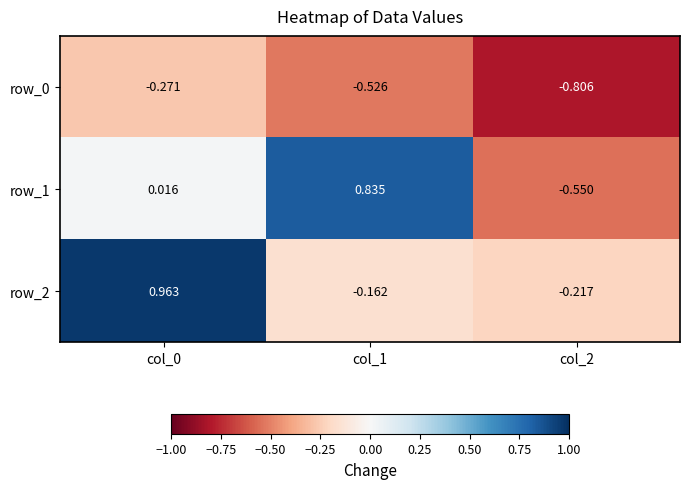

How many series are shown in this chart?

3